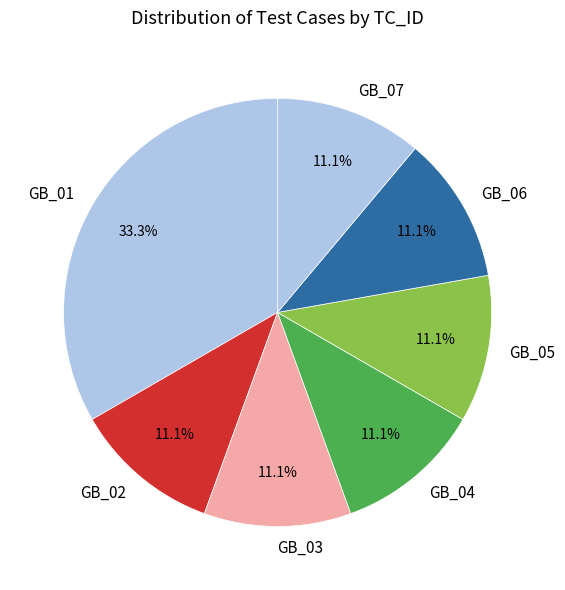

Count the number of slices in the pie.

7